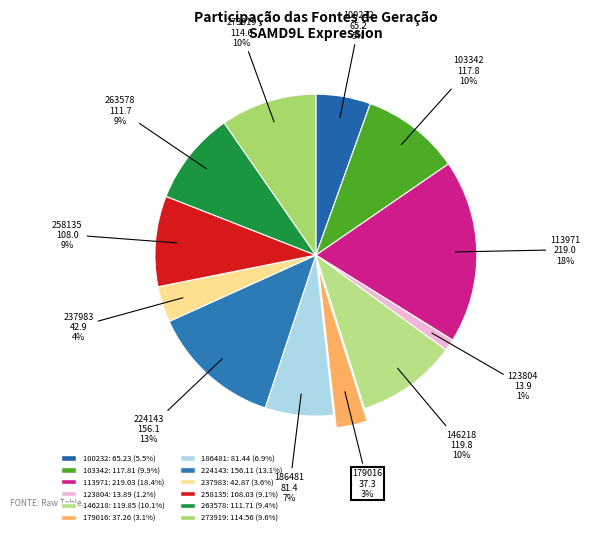

How many slices are in this pie chart?

12